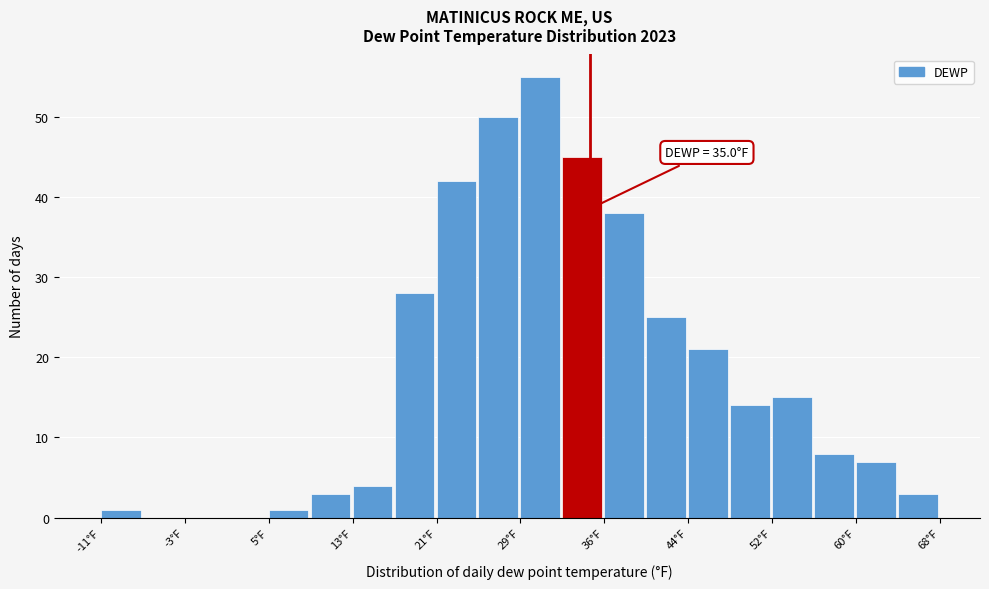

Read against the x-axis, roughly where is the centre of the tallest bar?

30